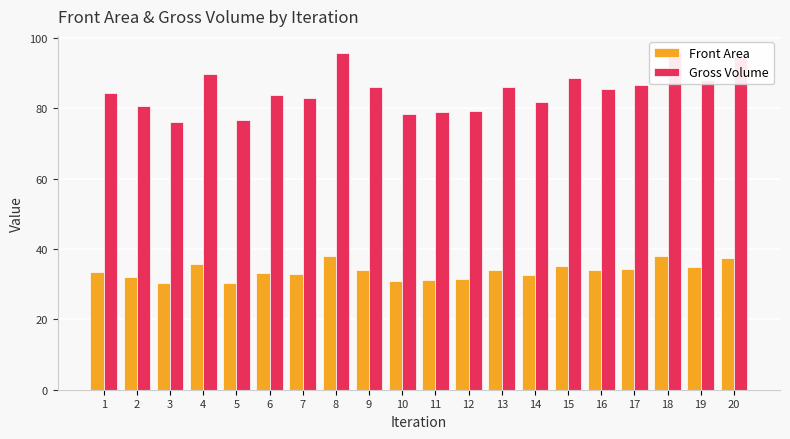

The value of Front Area at 10 is 31.0. True or false?

True